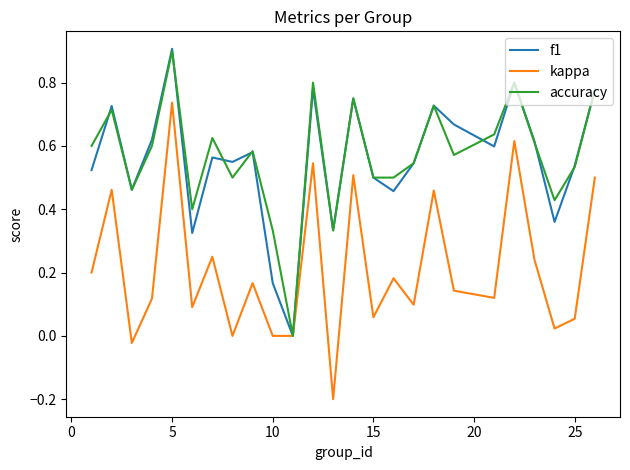

What is the maximum value shown in the chart?

0.9